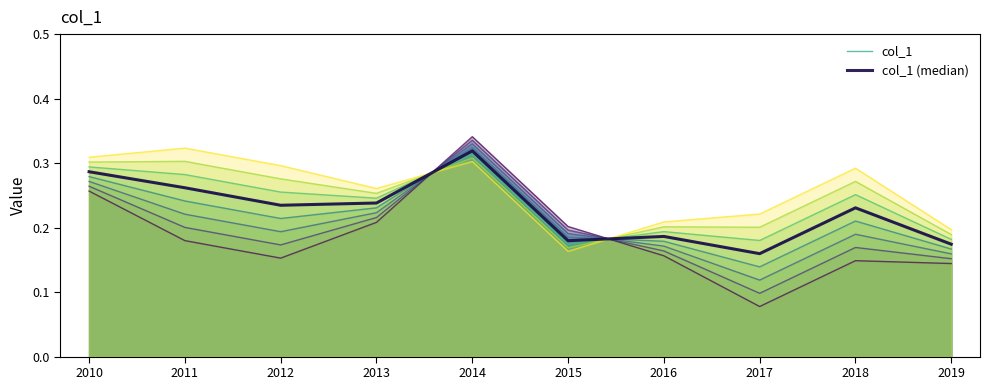

At which label is col_1 closest to 0?

2017